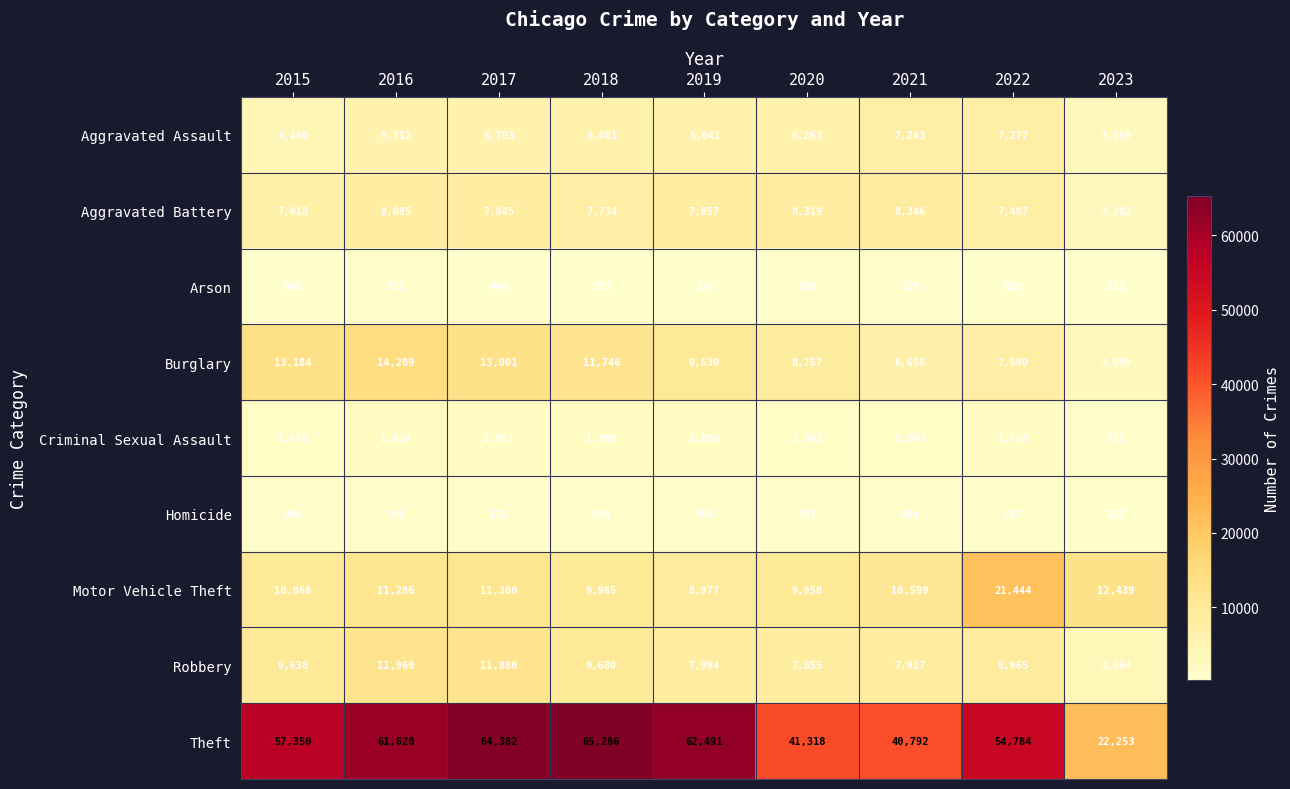

Which series has the widest spread of values?

Theft